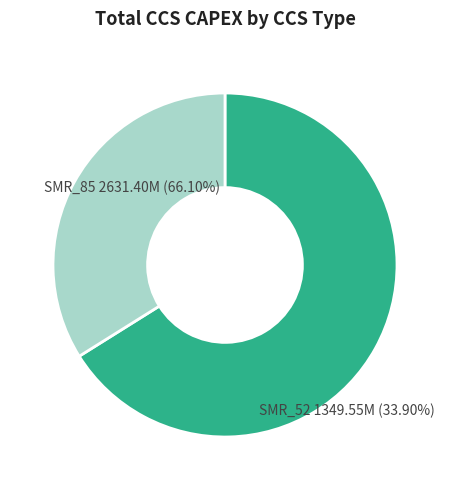

Which category accounts for the majority?

SMR_85